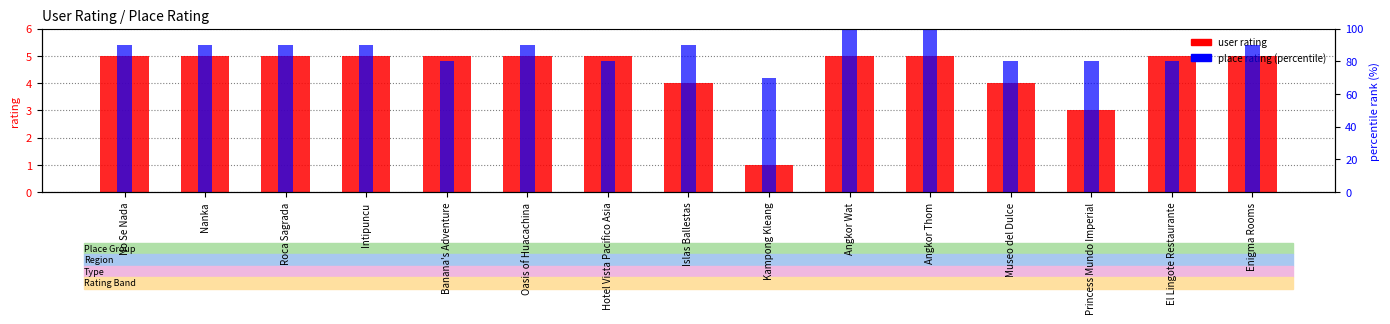

What is the difference between the maximum and minimum values in the place rating (percentile) series?

30